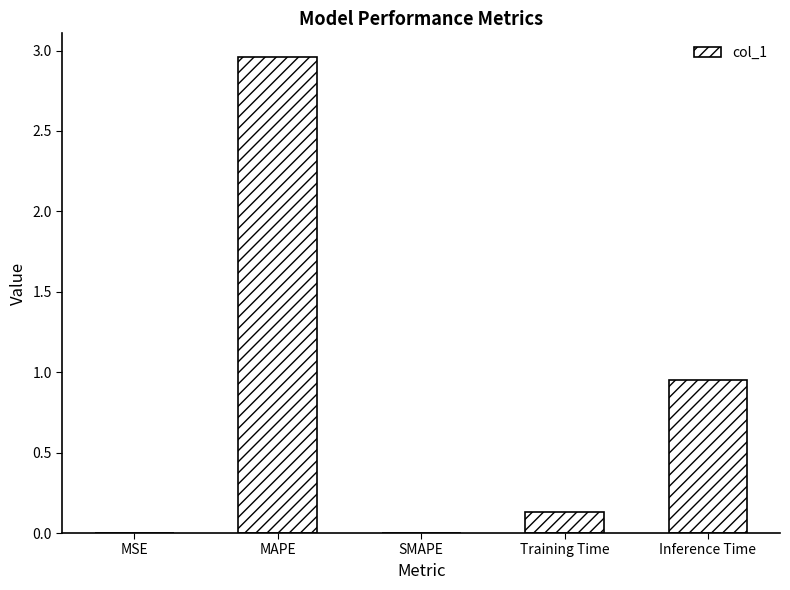

Between MSE and Inference Time, which is larger?

Inference Time